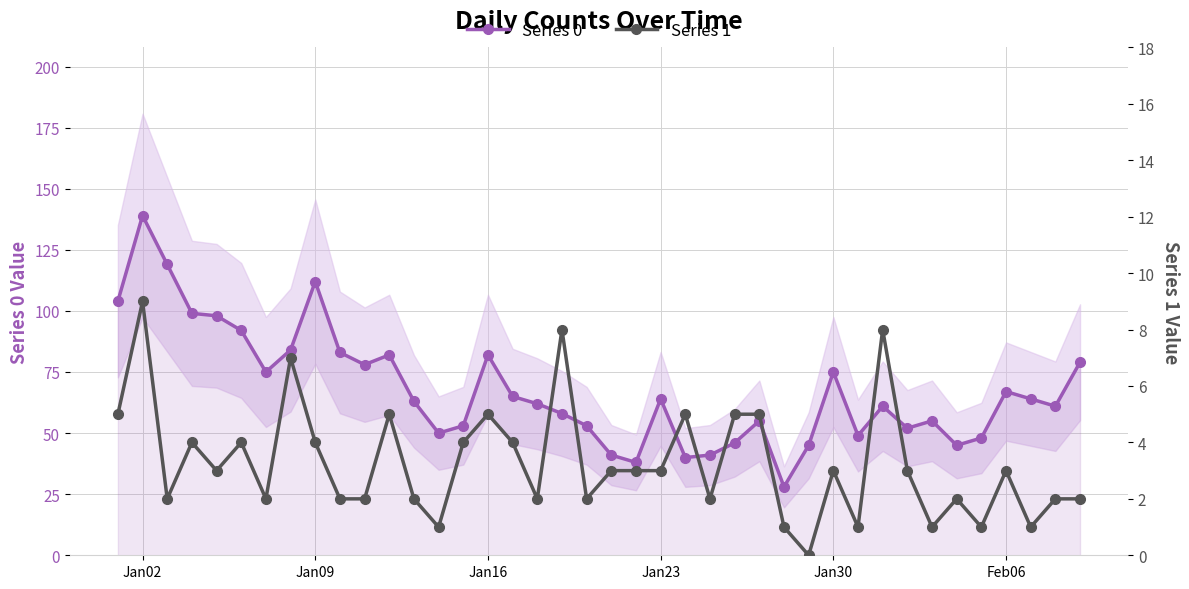

How many series are shown in this chart?

2